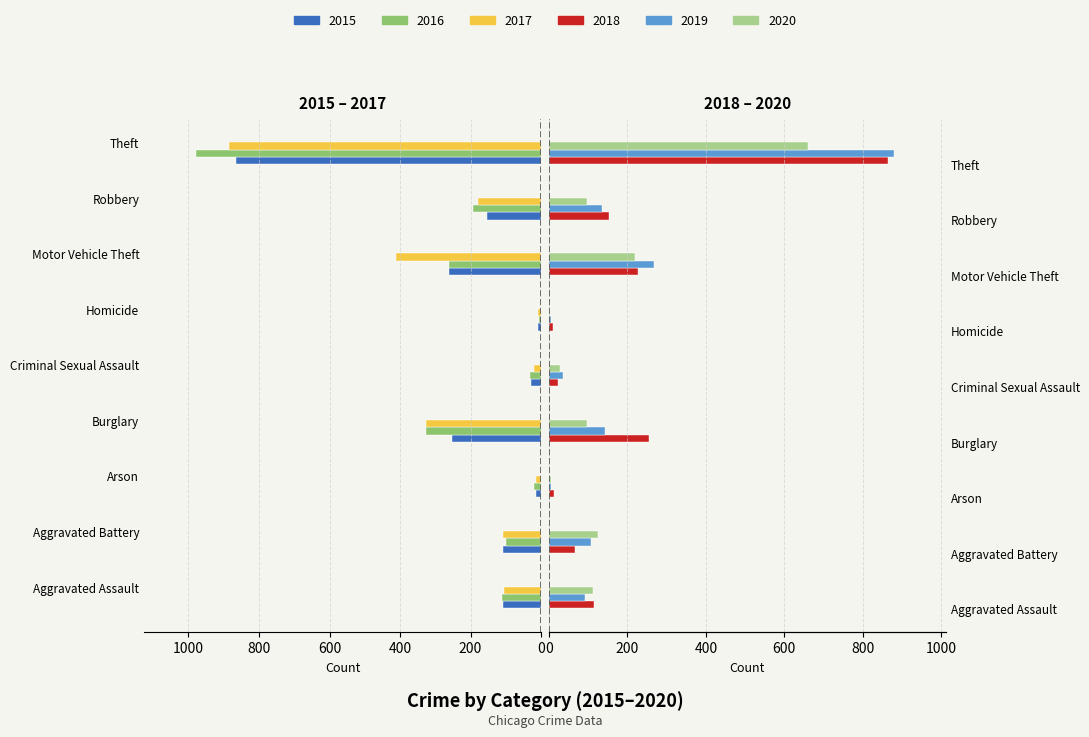

Where does the 2020 series first go above 98?

Aggravated Assault